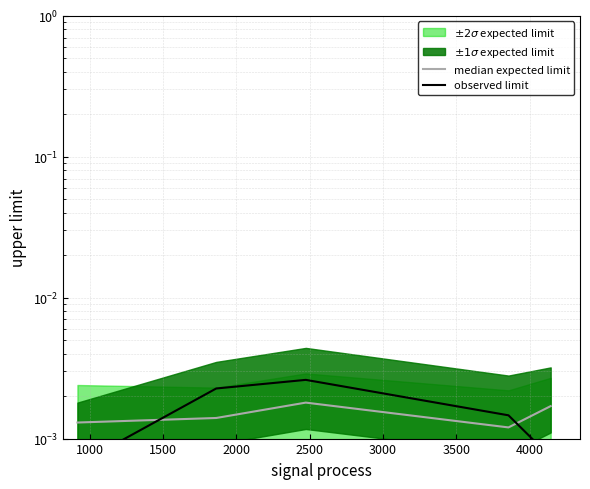

Does the chart display data point markers on the line(s)?

No